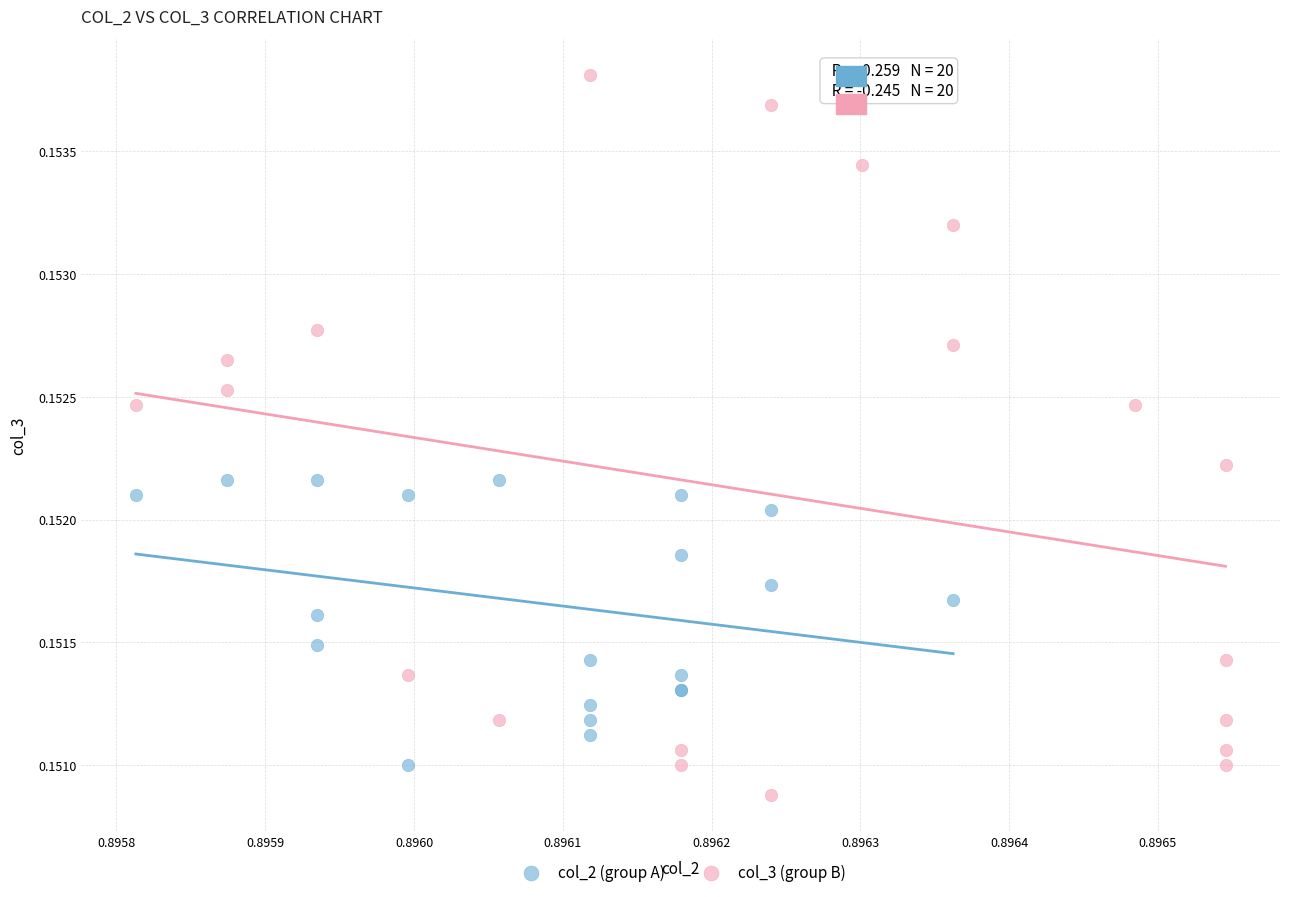

Which series contains the lowest Y value?

col_3 (group B)